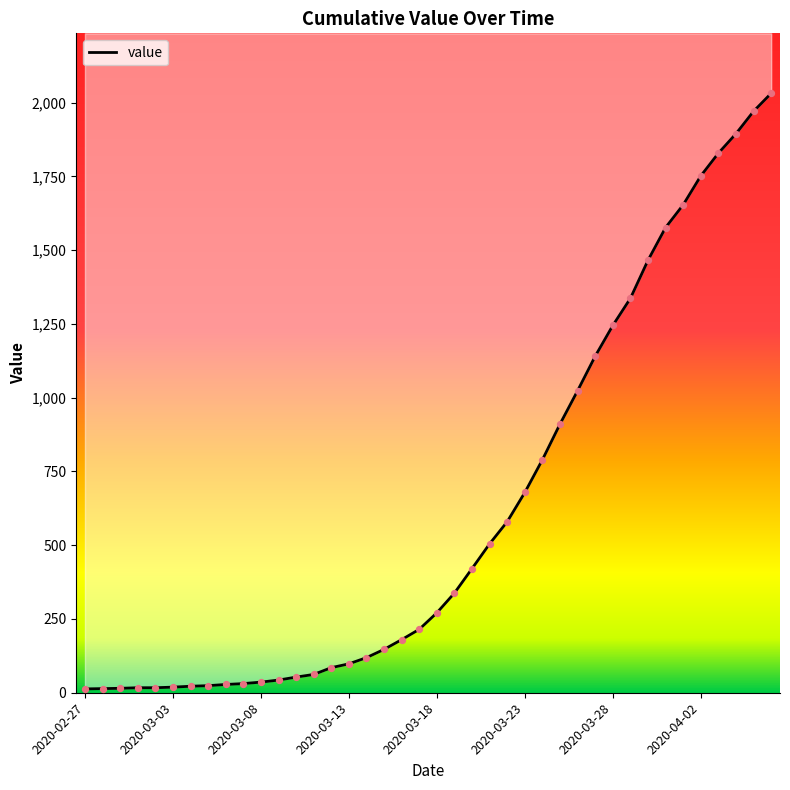

Which has a higher value, 2020-03-24 or 2020-04-03?

2020-04-03